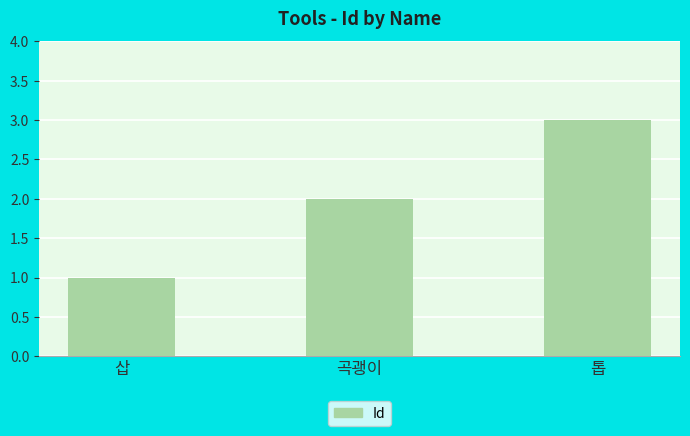

Does the chart contain any negative values?

No